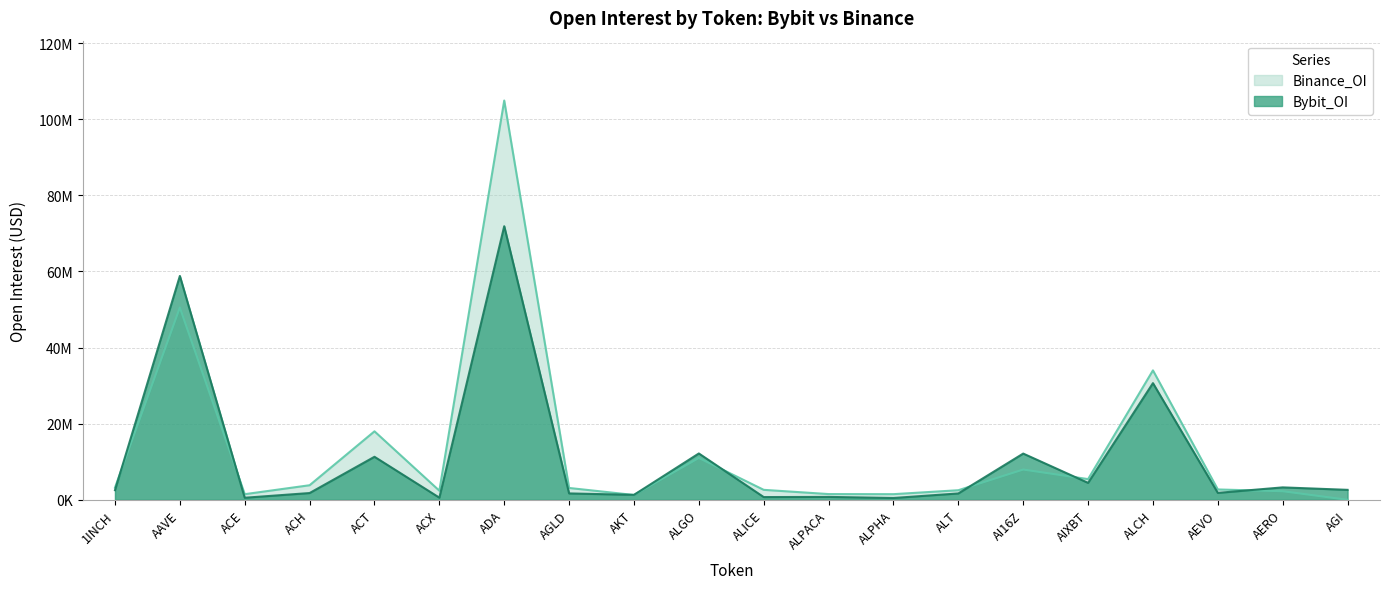

Reading right to left, what are all the values shown in this chart?

Bybit_OI: 2615758	3261713	1818614	30651034	4446969	12144305	1671413	476761	760631	719009	12175167	1299472	1677613	71878410	561328	11301239	1777149	538676	58809743	2524903
Binance_OI: 0	2256238	2717189	34001201	5436034	7947945	2515734	1481343	1506087	2617069	10999709	1269609	3110661	104891554	2390640	17990579	3827369	1475243	50513598	3204345